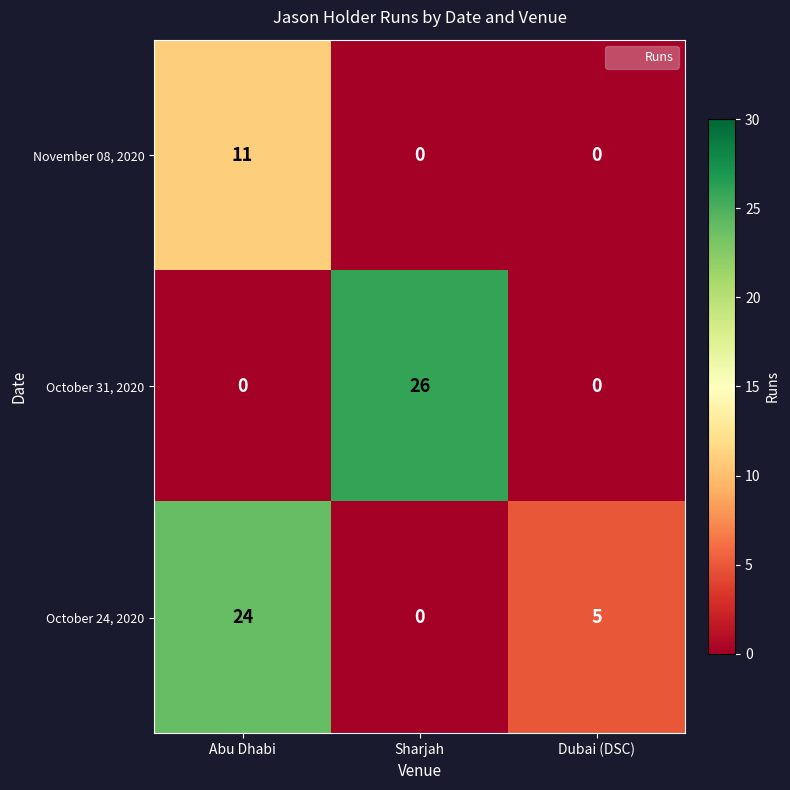

Count the October 31, 2020 values in the range 0 to 26.

3